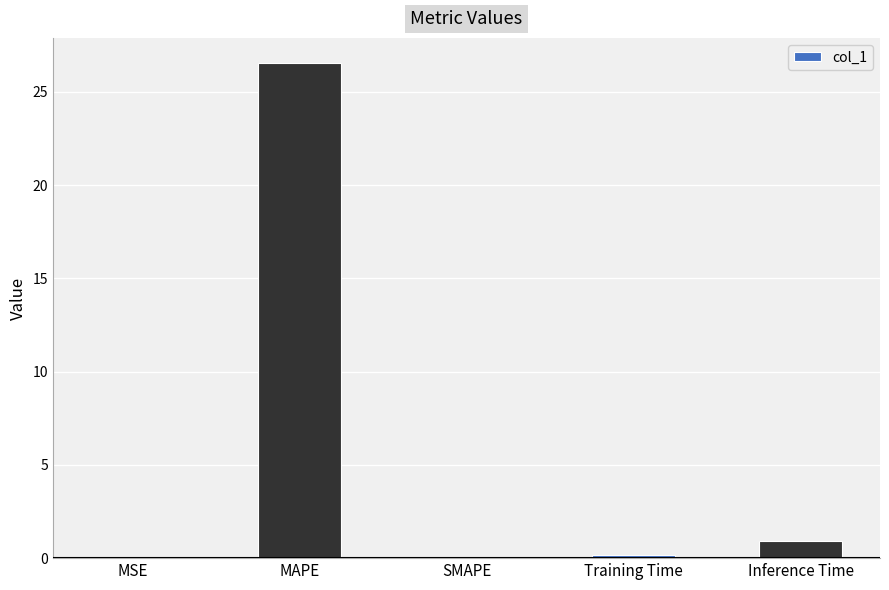

Where is the data nearest to the value 13?

Inference Time